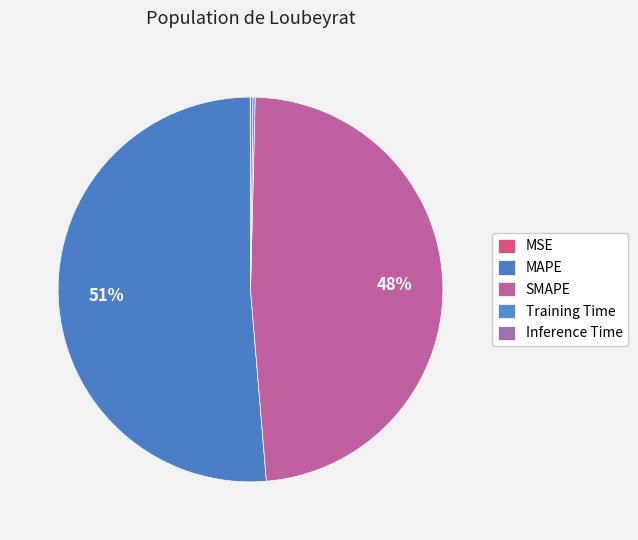

To the nearest percent, what is the difference between the SMAPE and MSE slice percentages?

48%